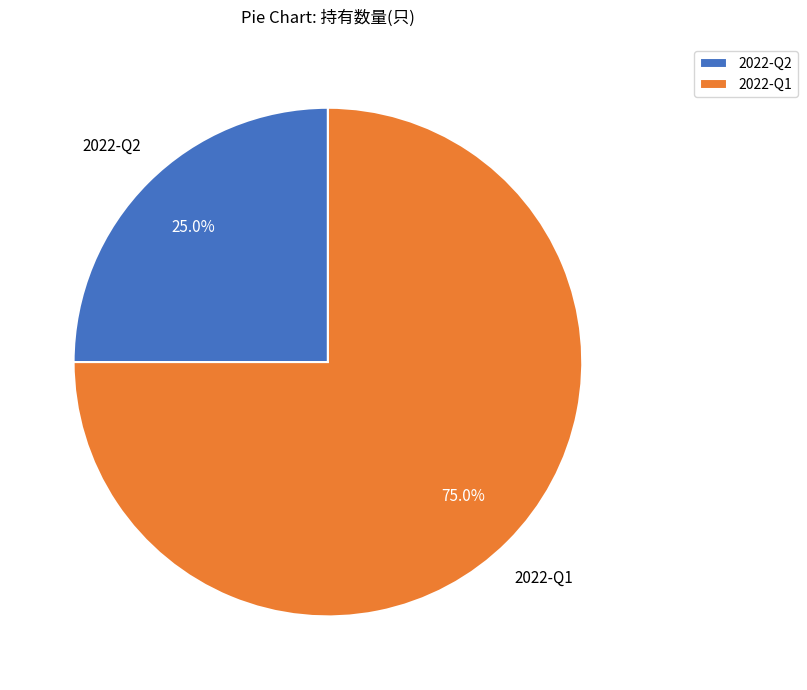

What is the ratio of the value at 2022-Q1 to the value at 2022-Q2?

3.0